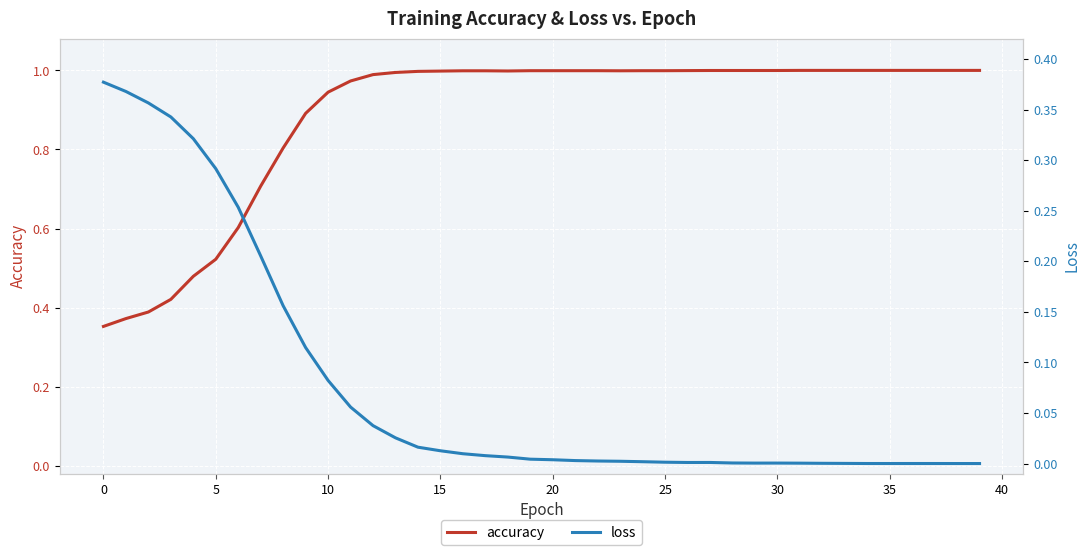

The accuracy series shows 1.0 at 17. True or false?

True